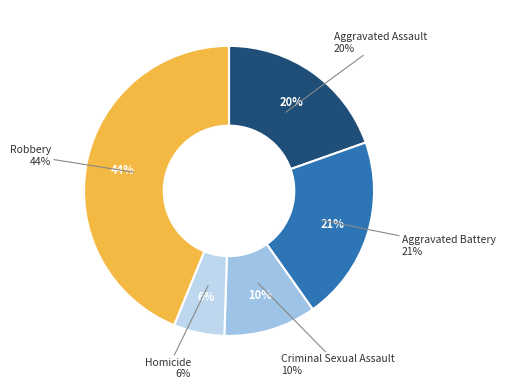

To the nearest percent, what is the difference between the Aggravated Battery and Homicide slice percentages?

15%